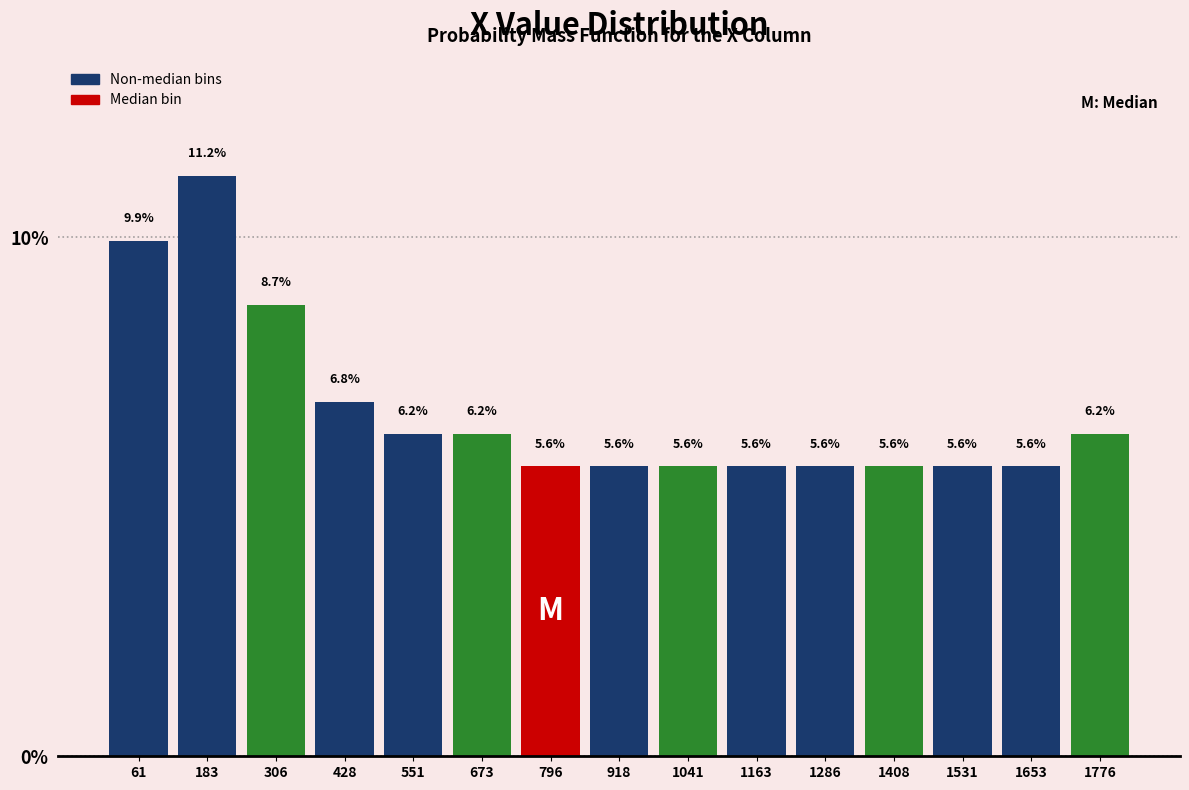

Reading left to right, transcribe this chart: for each bar, give the range it covers on the x-axis and its height. The bar edges are not printed on the chart, so give them approximately, as read against the axis.

0 to 120: 9.9
120 to 240: 11.2
240 to 360: 8.7
360 to 480: 6.8
480 to 620: 6.2
620 to 740: 6.2
740 to 860: 5.6
860 to 980: 5.6
980 to 1100: 5.6
1100 to 1220: 5.6
1220 to 1340: 5.6
1340 to 1460: 5.6
1460 to 1600: 5.6
1600 to 1720: 5.6
1720 to 1840: 6.2